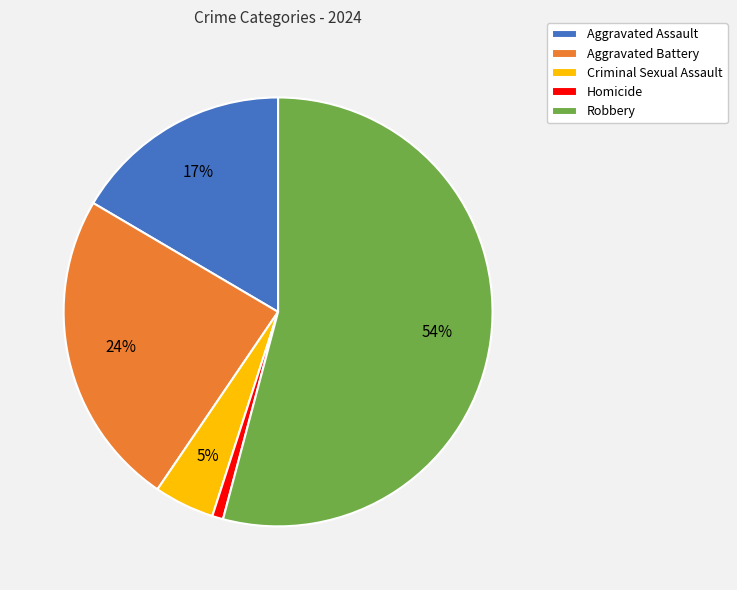

To the nearest percent, what portion does Criminal Sexual Assault represent?

5%